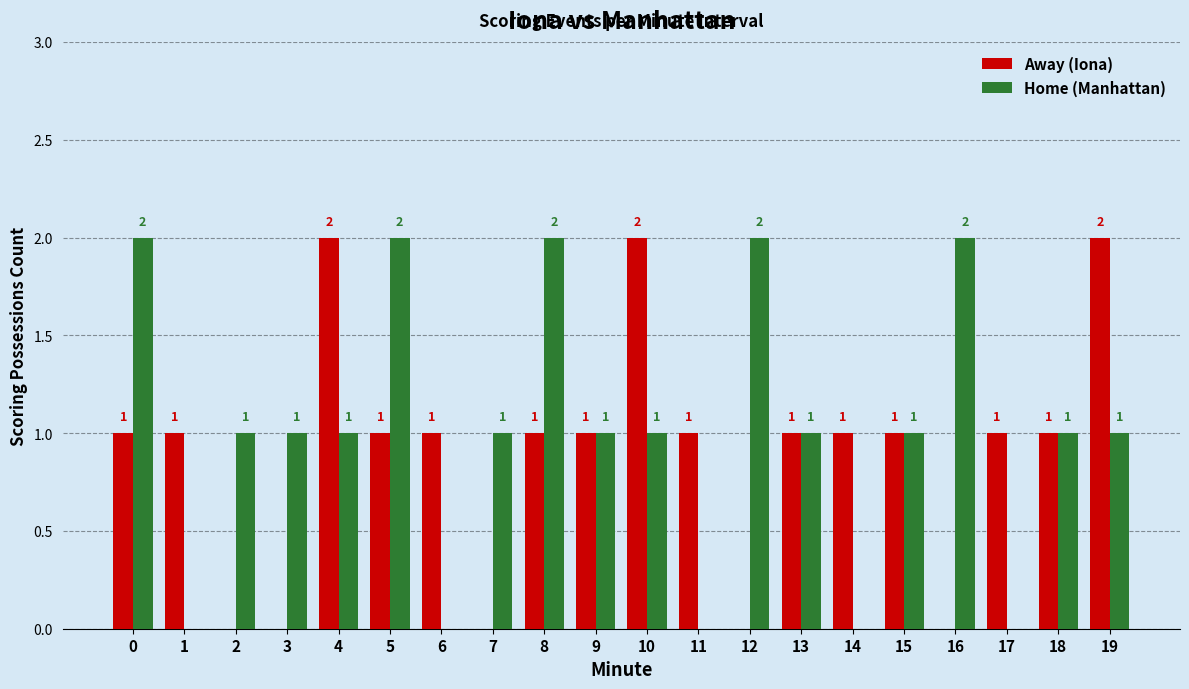

Are the bars horizontal?

No